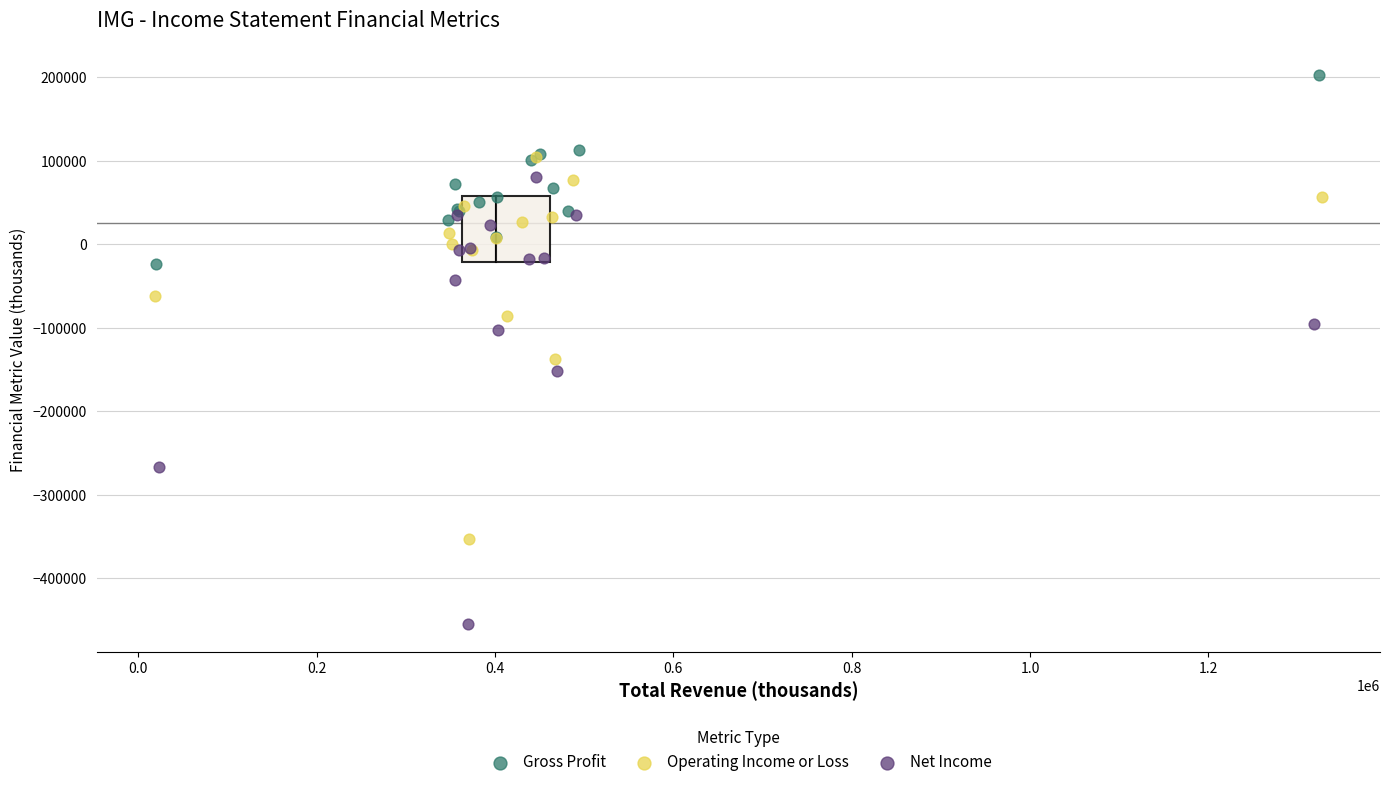

Which series has the largest Y range (max minus min)?

Net Income